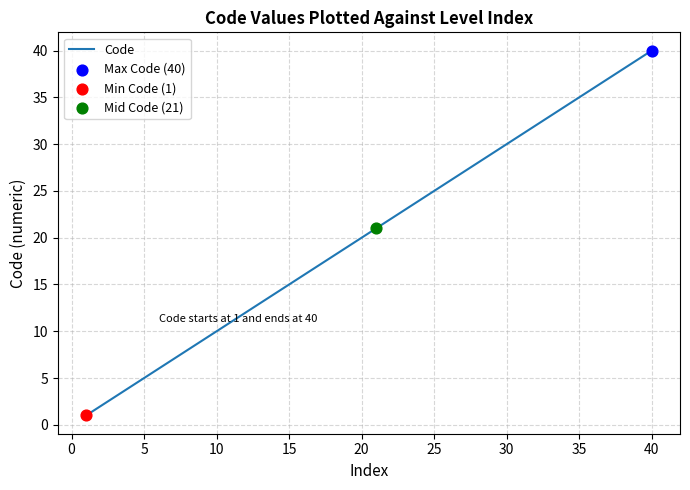

What is the difference between the maximum and minimum values?

39